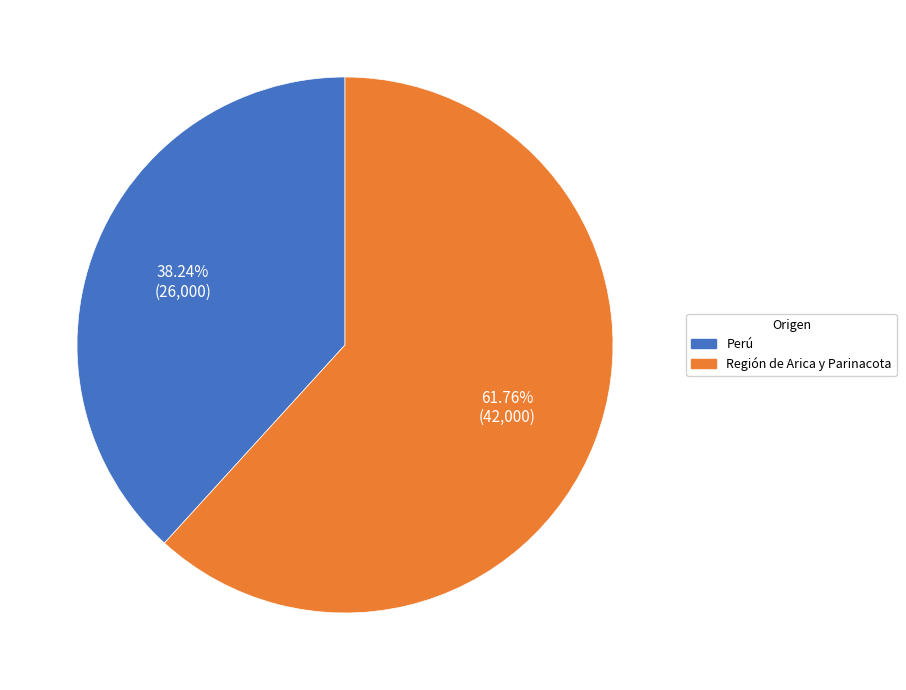

Is there any slice that represents more than half of the pie?

Yes